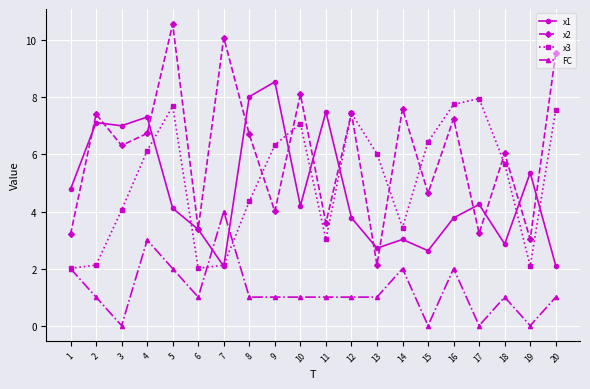

What is the difference between the second highest and minimum values in the x3 series?

5.7